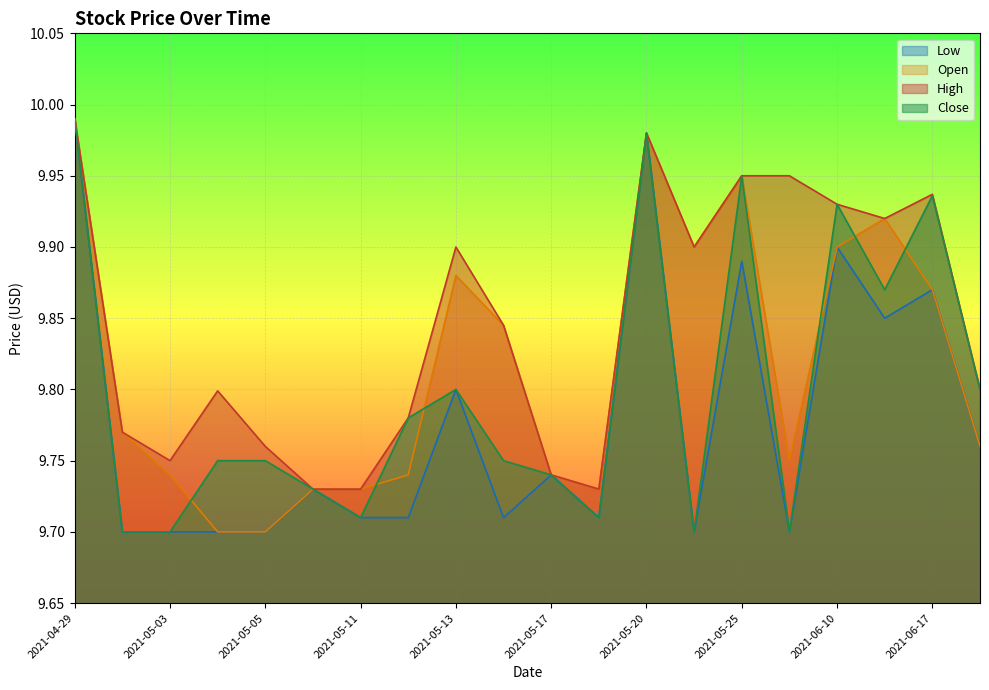

What is the sum of all Open values?

196.3